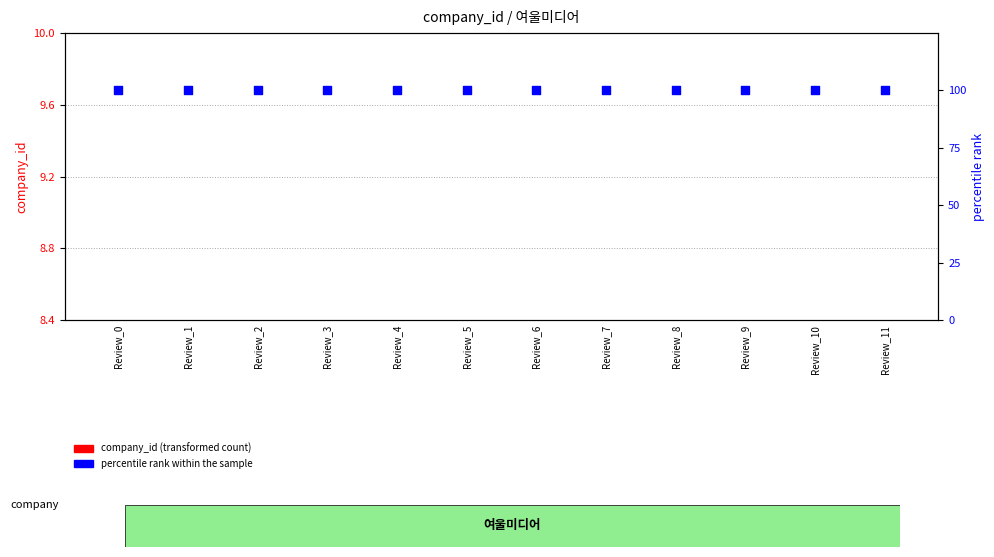

At how many categories does at least one series exceed 85?

12